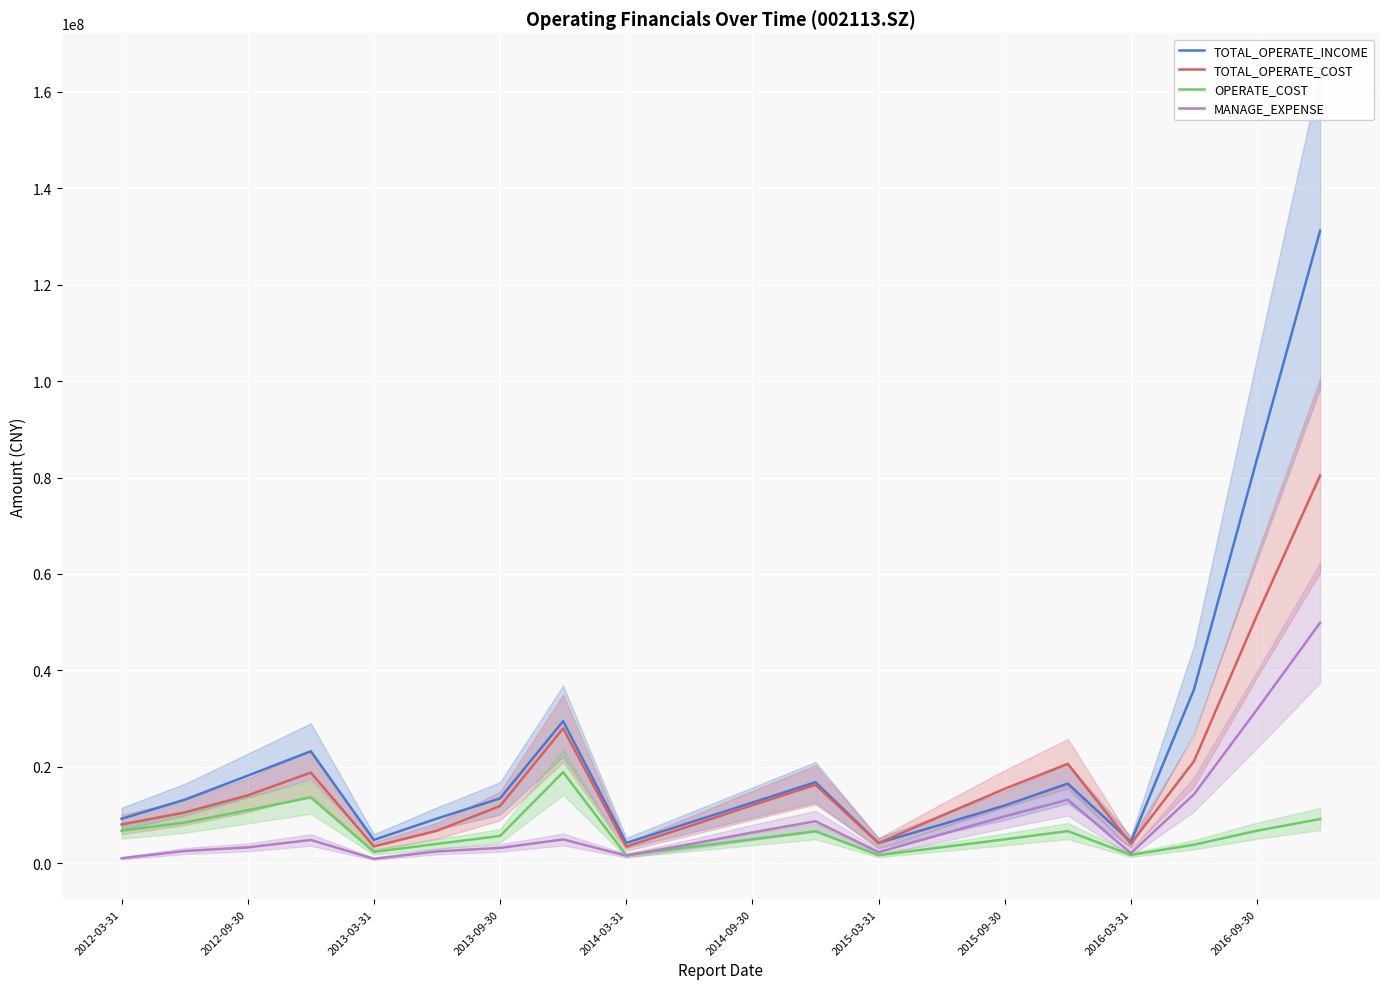

What is the maximum value for MANAGE_EXPENSE?

49861732.5